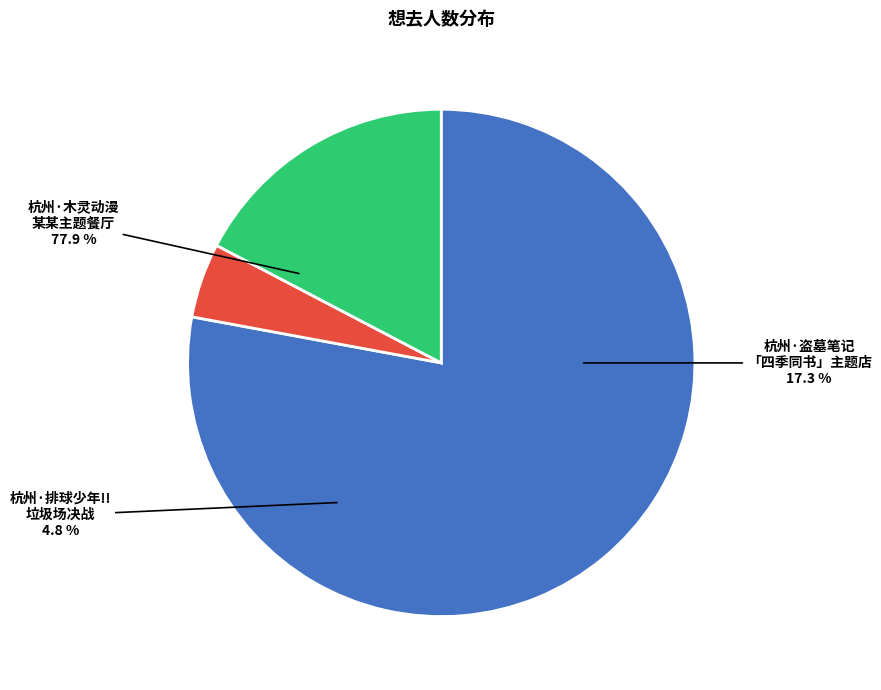

Between 杭州·木灵动漫 某某主题餐厅 and 杭州·排球少年!!垃圾场决战 主题咖啡厅, which is larger?

杭州·木灵动漫 某某主题餐厅